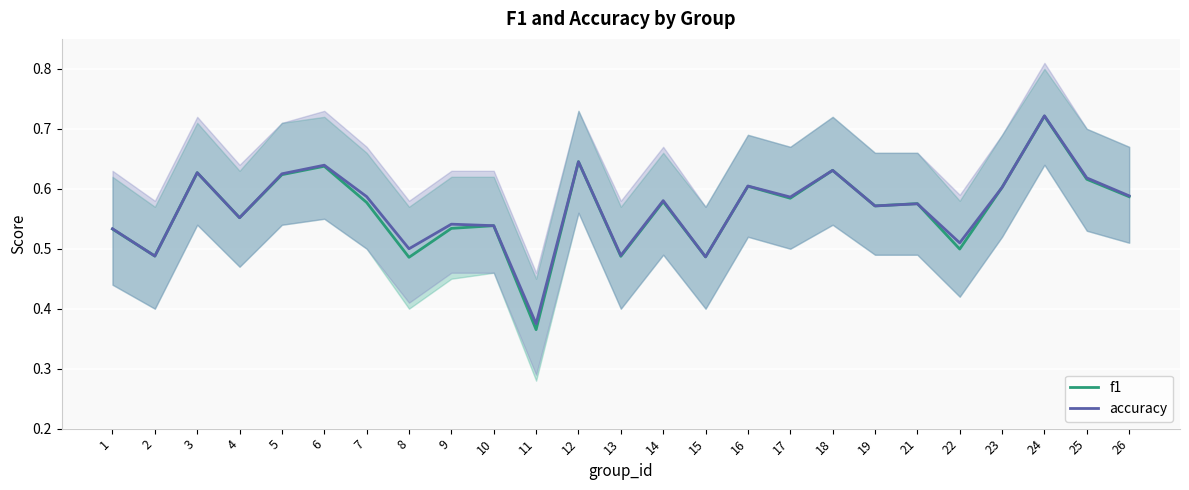

What is the minimum value for accuracy?

0.4